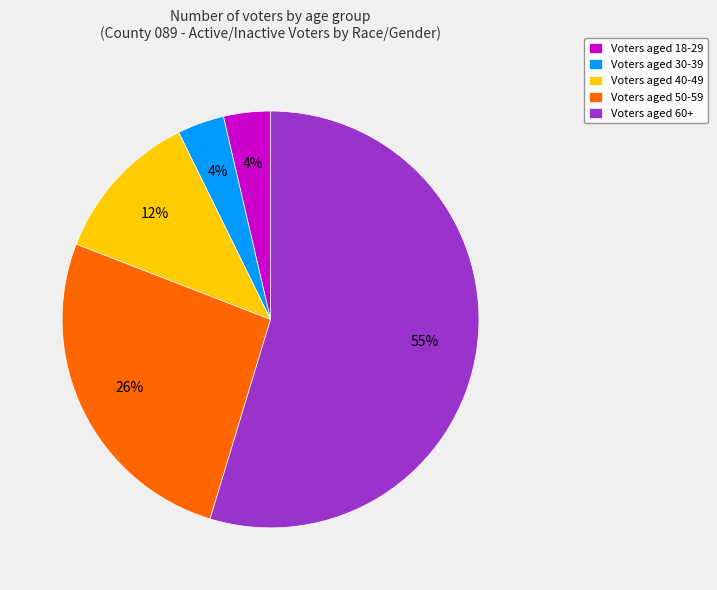

How many segments does this pie chart have?

5